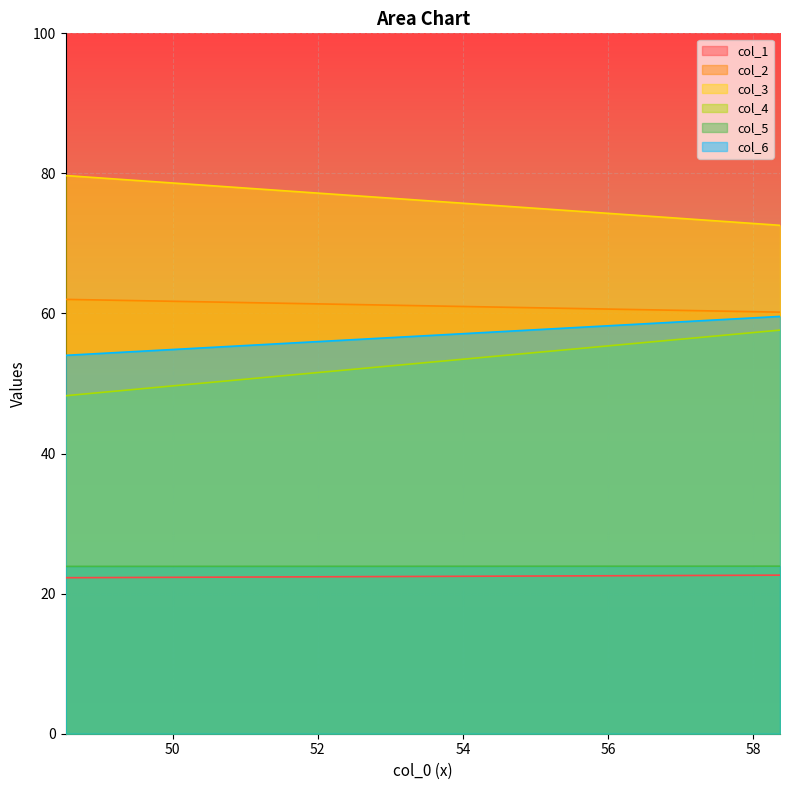

Which series has the largest total across all categories?

col_3